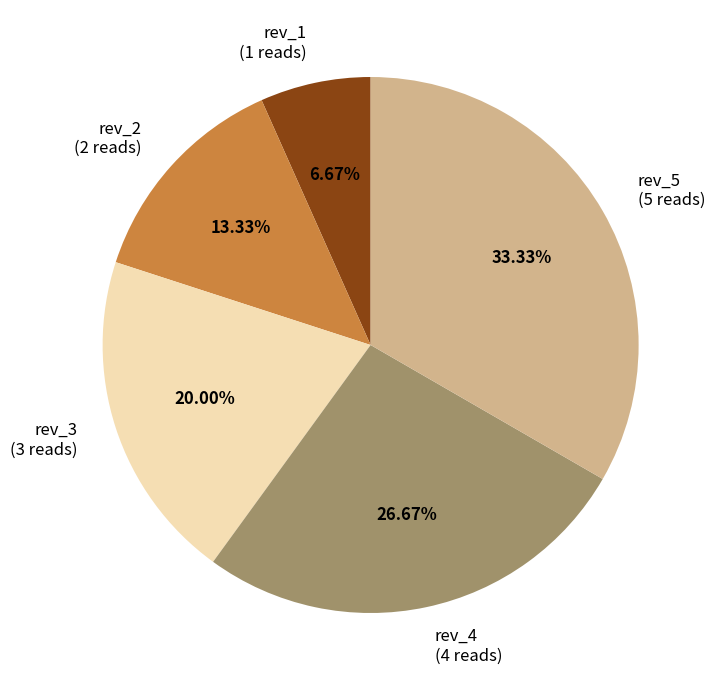

Is it true that rev_3 is 20% of the pie?

True